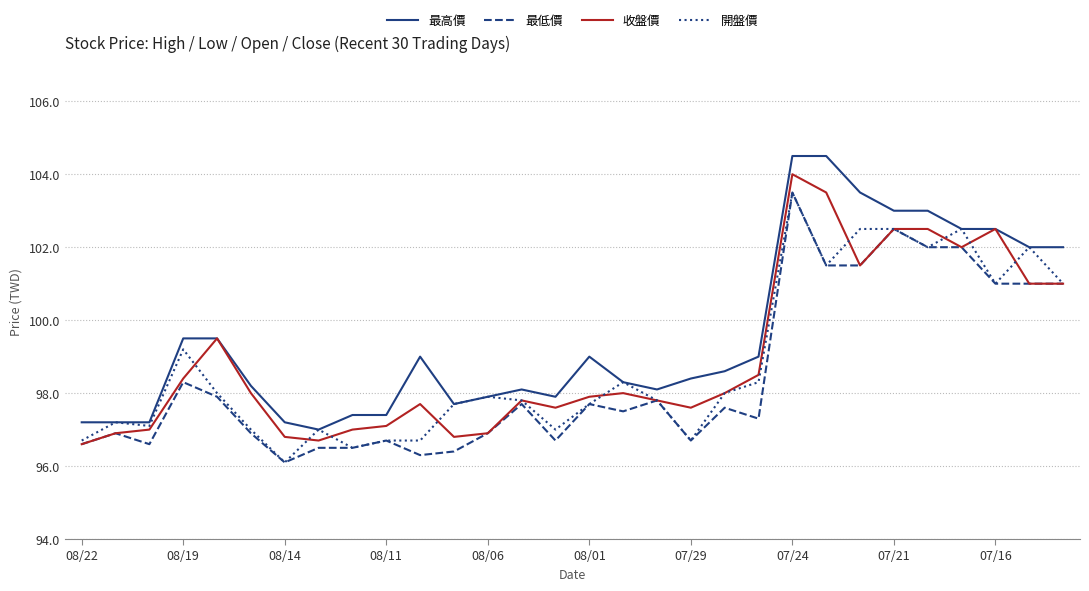

List the series in order of their overall mean, lowest first.

最低價, 開盤價, 收盤價, 最高價